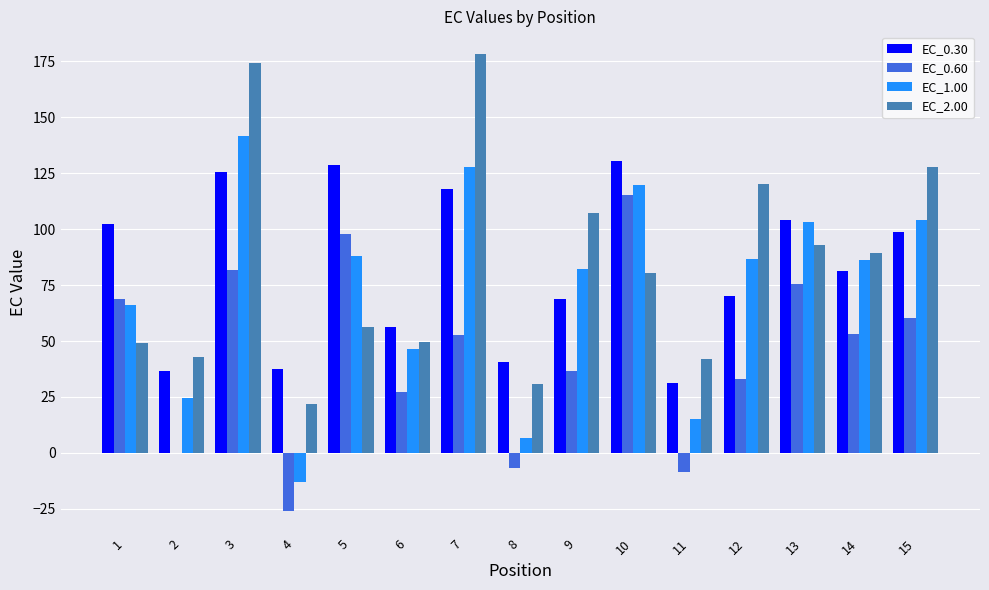

Is it true that EC_1.00 equals 6.6 at 8?

True